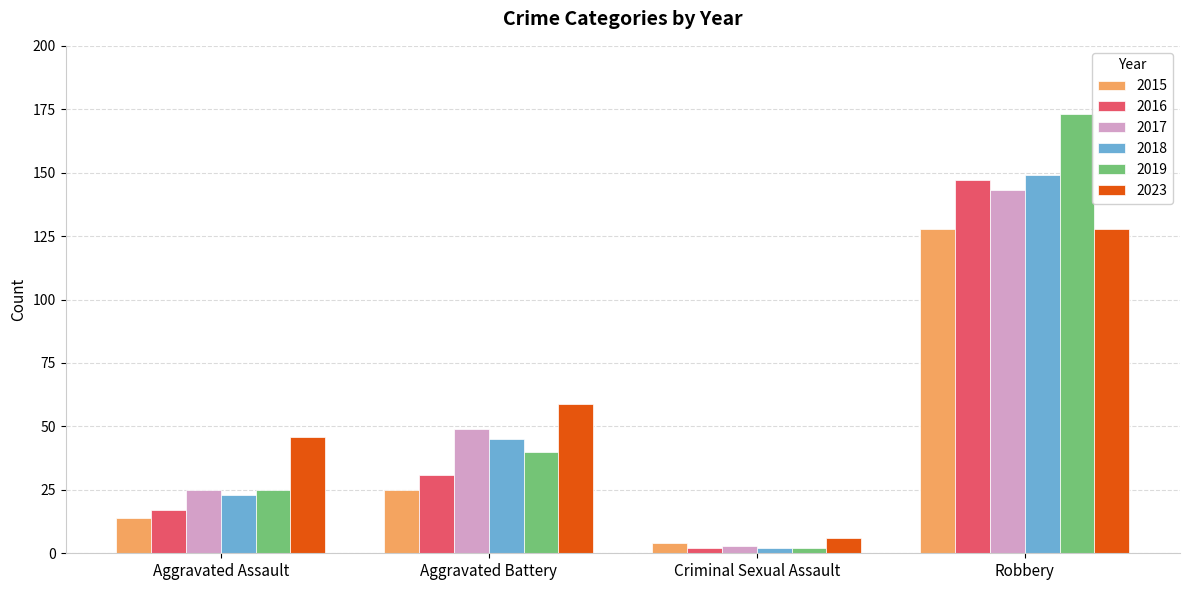

At which label is 2015 closest to 66?

Aggravated Battery